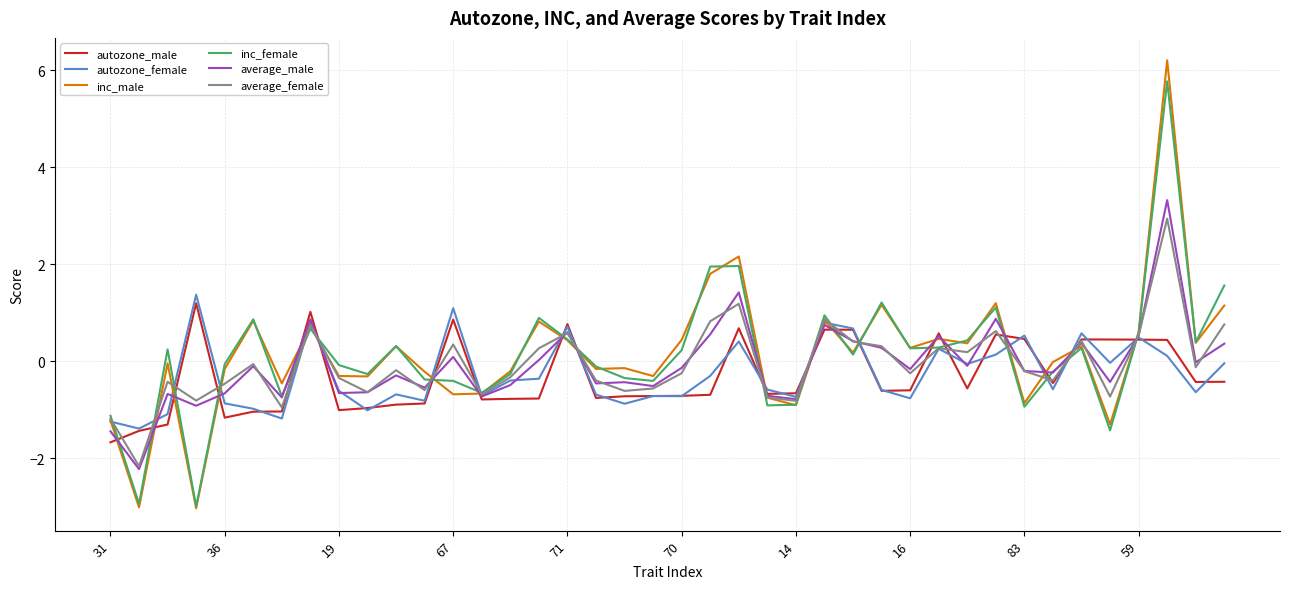

What is the average value of the autozone_female series?

-0.3